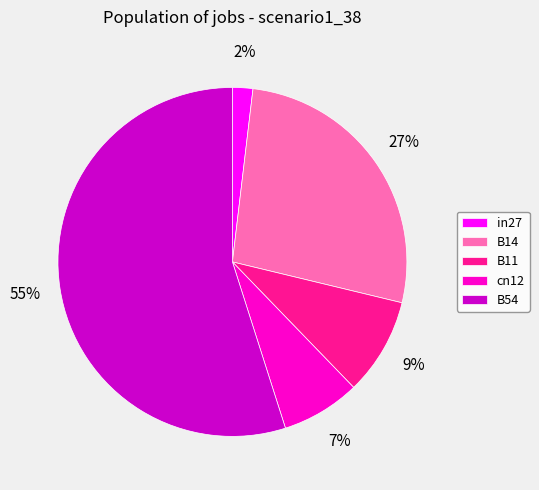

To the nearest percent, what is the difference between the cn12 and in27 slice percentages?

5%